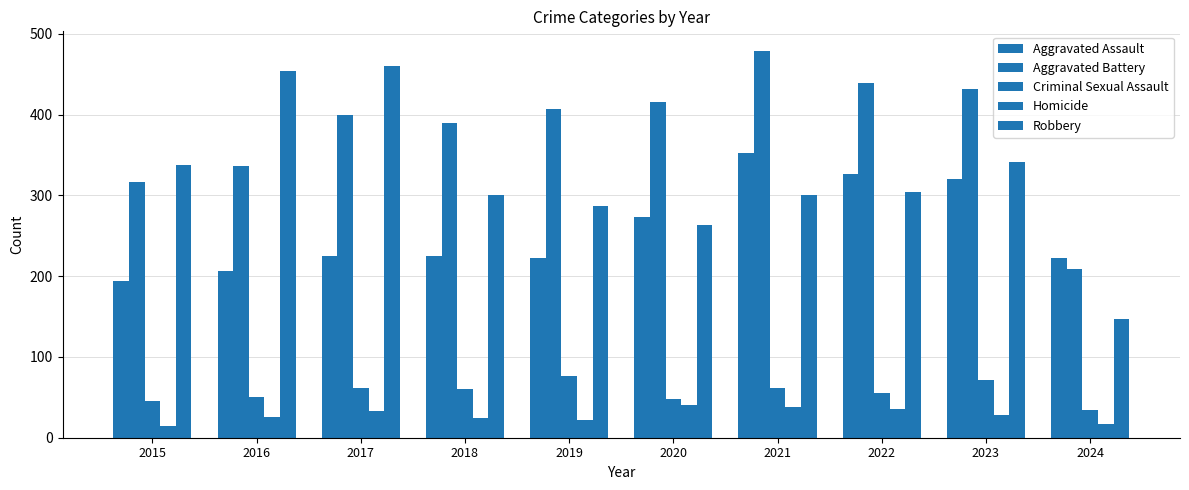

What is the value of the Aggravated Battery bar at the 6th from the left?

416